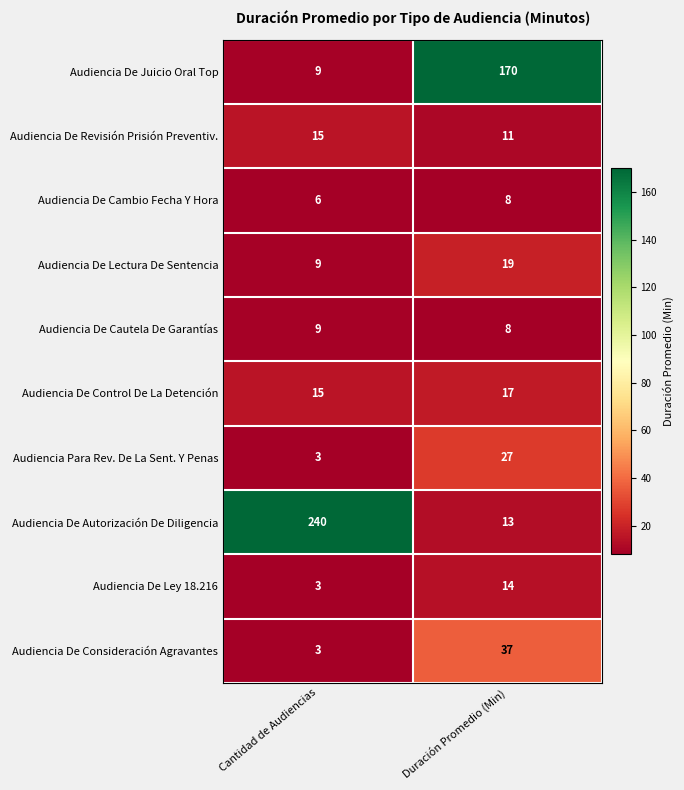

Where is Audiencia De Autorización De Diligencia nearest to the value 126?

Duración Promedio (Min)